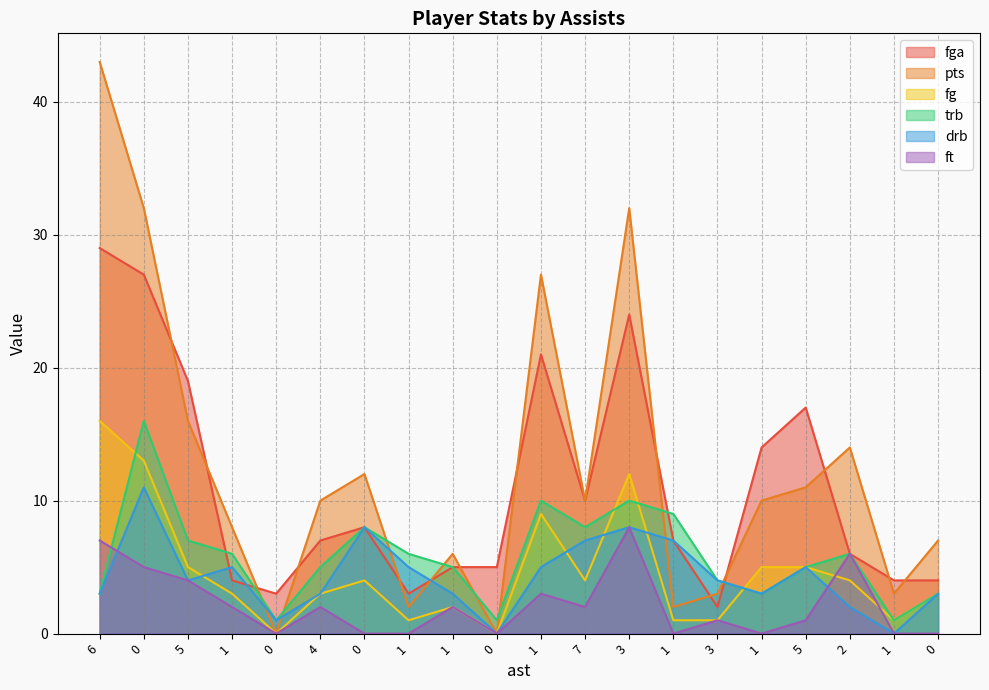

What is the difference between the trb values at 3 and 0?

1